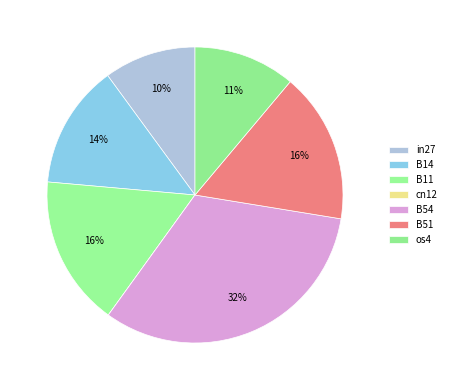

What percentage do B54 and B14 together represent?

45.9%